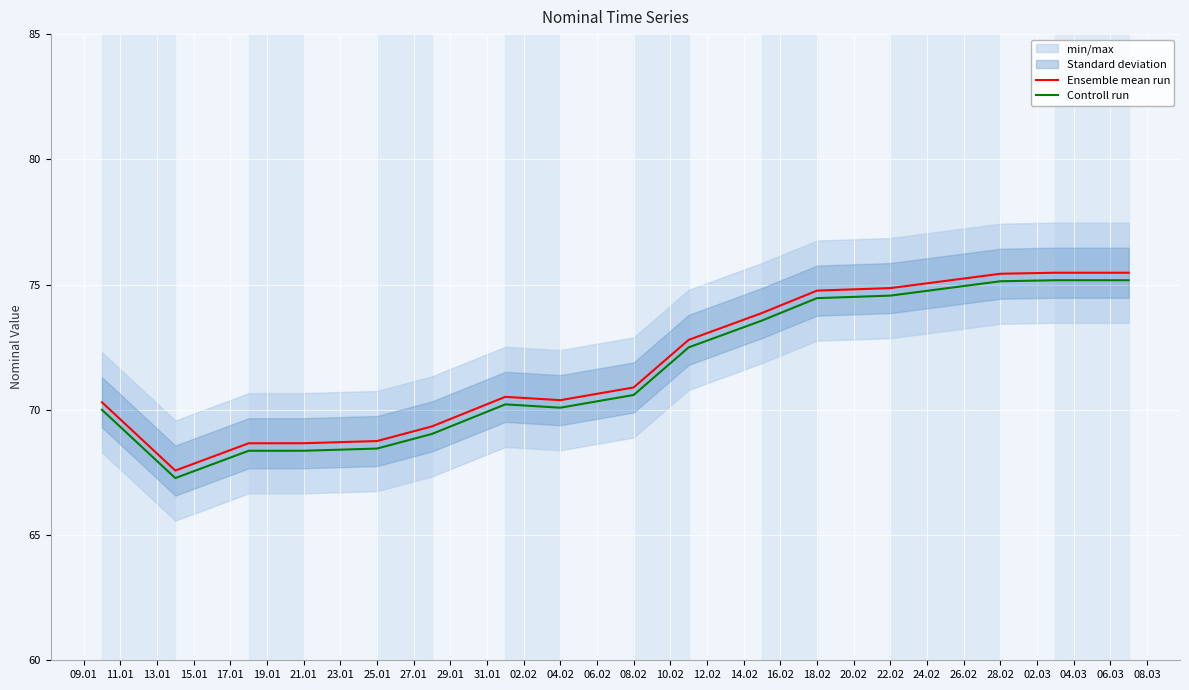

List the series in order of their overall mean, highest first.

Ensemble mean run, Controll run